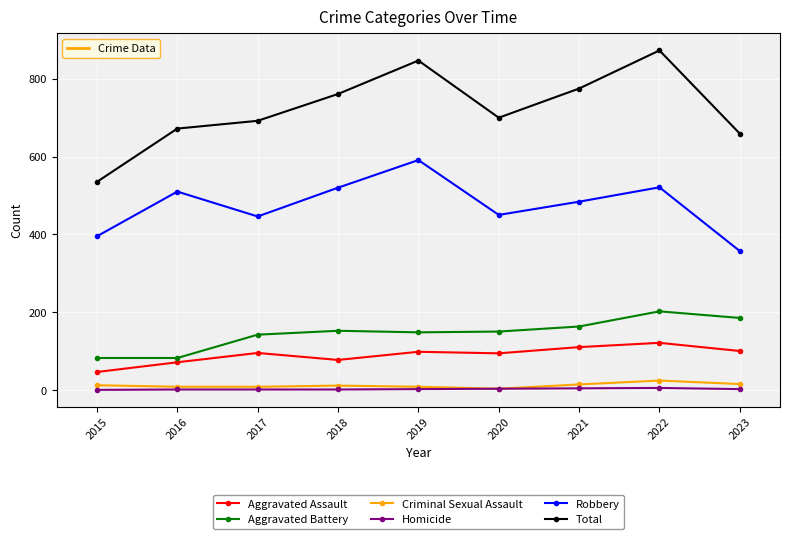

At 2022, list the series in order from smallest to largest.

Homicide, Criminal Sexual Assault, Aggravated Assault, Aggravated Battery, Robbery, Total